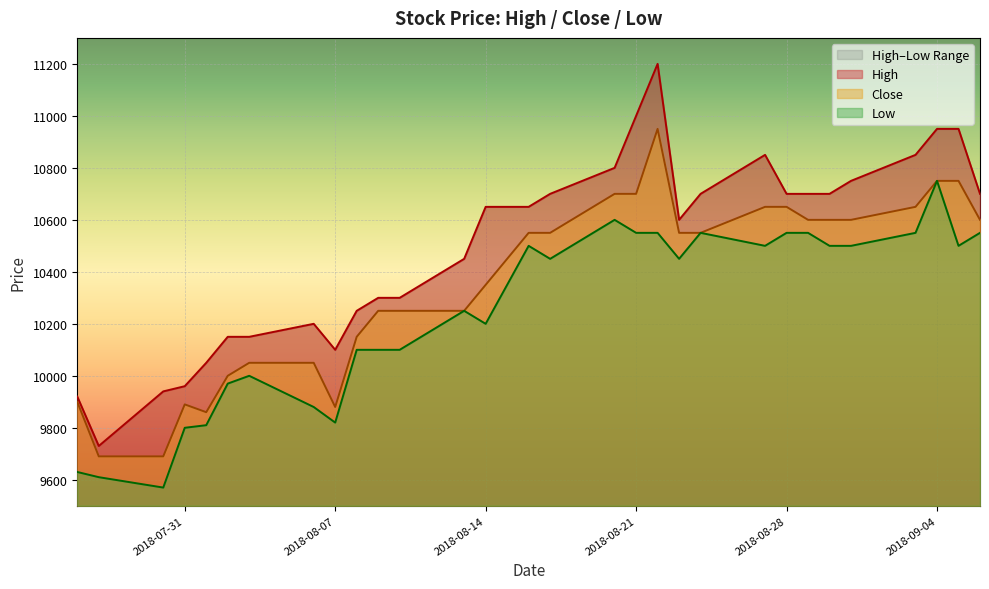

Reading left to right, extract all data points from this chart.

High: 2018-07-26=9920	2018-07-27=9730	2018-07-30=9940	2018-07-31=9960	2018-08-01=10050	2018-08-02=10150	2018-08-03=10150	2018-08-06=10200	2018-08-07=10100	2018-08-08=10250	2018-08-09=10300	2018-08-10=10300	2018-08-13=10450	2018-08-14=10650	2018-08-16=10650	2018-08-17=10700	2018-08-20=10800	2018-08-21=11000	2018-08-22=11200	2018-08-23=10600	2018-08-24=10700	2018-08-27=10850	2018-08-28=10700	2018-08-29=10700	2018-08-30=10700	2018-08-31=10750	2018-09-03=10850	2018-09-04=10950	2018-09-05=10950	2018-09-06=10700
Low: 2018-07-26=9630	2018-07-27=9610	2018-07-30=9570	2018-07-31=9800	2018-08-01=9810	2018-08-02=9970	2018-08-03=10000	2018-08-06=9880	2018-08-07=9820	2018-08-08=10100	2018-08-09=10100	2018-08-10=10100	2018-08-13=10250	2018-08-14=10200	2018-08-16=10500	2018-08-17=10450	2018-08-20=10600	2018-08-21=10550	2018-08-22=10550	2018-08-23=10450	2018-08-24=10550	2018-08-27=10500	2018-08-28=10550	2018-08-29=10550	2018-08-30=10500	2018-08-31=10500	2018-09-03=10550	2018-09-04=10750	2018-09-05=10500	2018-09-06=10550
Close: 2018-07-26=9900	2018-07-27=9690	2018-07-30=9690	2018-07-31=9890	2018-08-01=9860	2018-08-02=10000	2018-08-03=10050	2018-08-06=10050	2018-08-07=9880	2018-08-08=10150	2018-08-09=10250	2018-08-10=10250	2018-08-13=10250	2018-08-14=10350	2018-08-16=10550	2018-08-17=10550	2018-08-20=10700	2018-08-21=10700	2018-08-22=10950	2018-08-23=10550	2018-08-24=10550	2018-08-27=10650	2018-08-28=10650	2018-08-29=10600	2018-08-30=10600	2018-08-31=10600	2018-09-03=10650	2018-09-04=10750	2018-09-05=10750	2018-09-06=10600